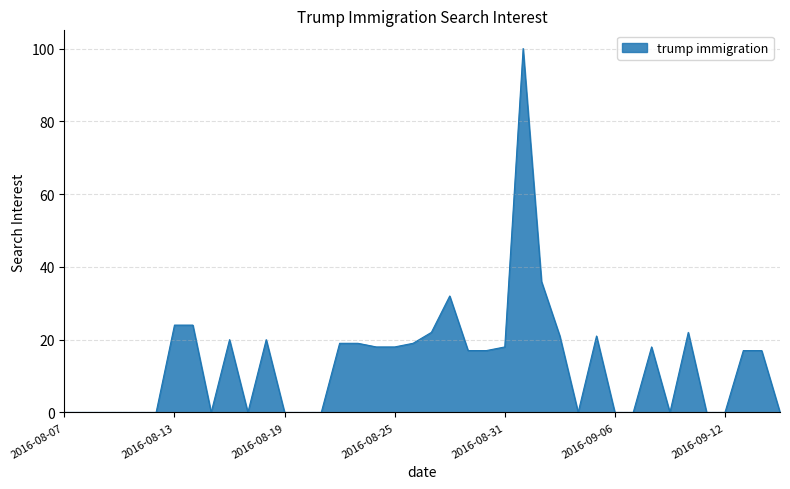

What is the greatest value displayed?

100